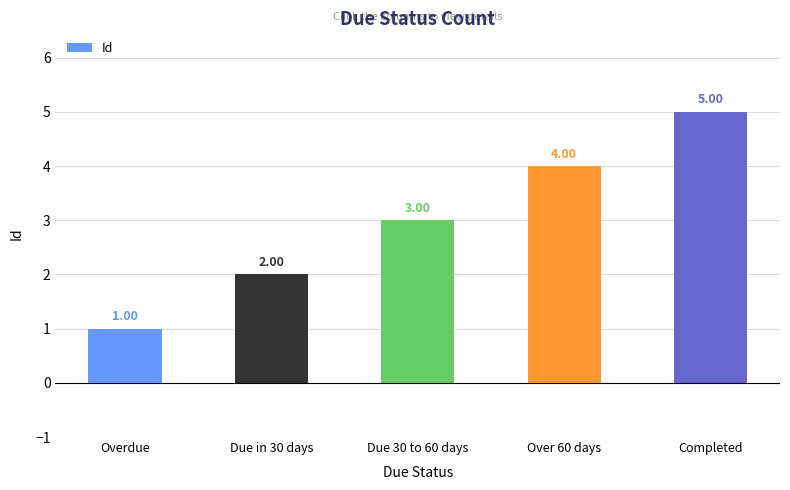

At which category does the chart reach its minimum across all series?

Overdue